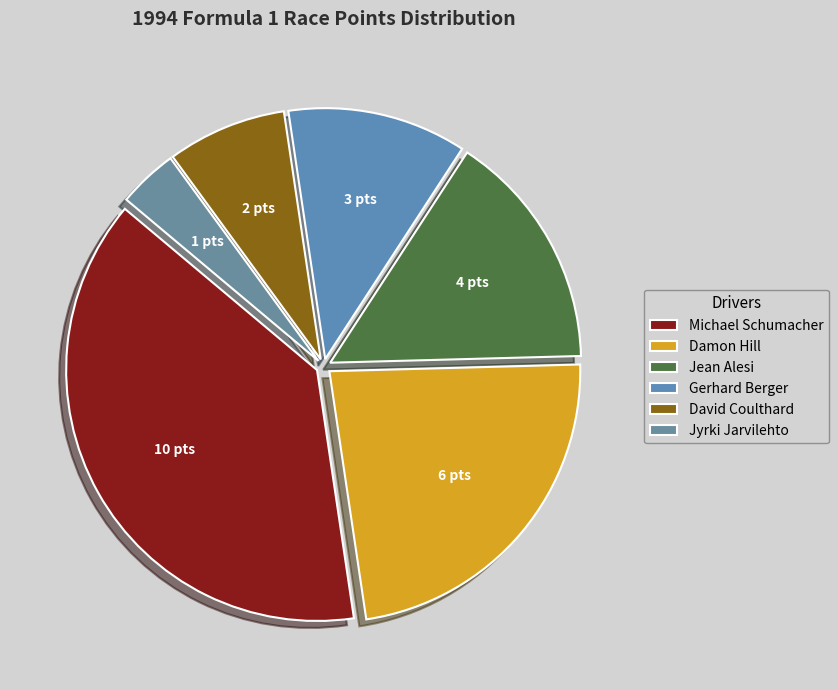

To the nearest percent, what percentage of the pie is Damon Hill?

23%